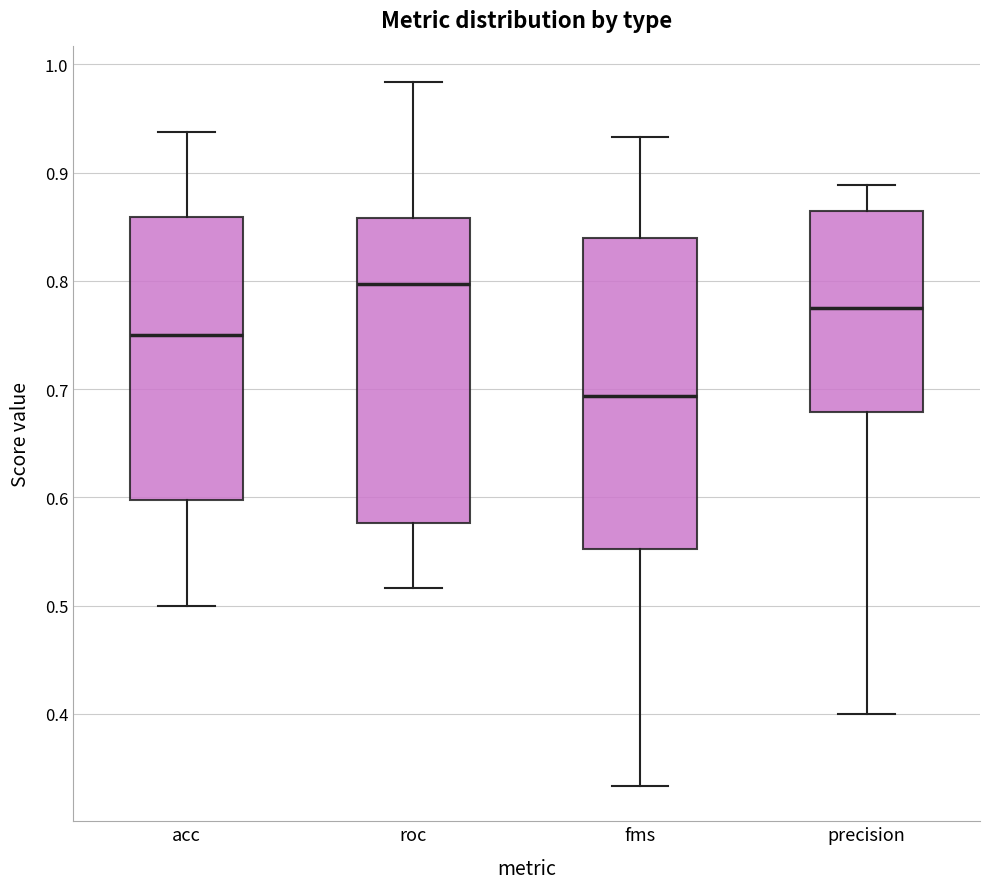

Reading left to right, read every box against the y-axis: the position of its median line, the range the box covers, and the ends of its whiskers. The values are not printed on the chart, so give them approximately, as read against the axis.

acc: median 0.75, box 0.60 to 0.86, whiskers 0.50 to 0.94
roc: median 0.80, box 0.58 to 0.86, whiskers 0.52 to 0.98
fms: median 0.69, box 0.55 to 0.84, whiskers 0.33 to 0.93
precision: median 0.78, box 0.68 to 0.86, whiskers 0.40 to 0.89